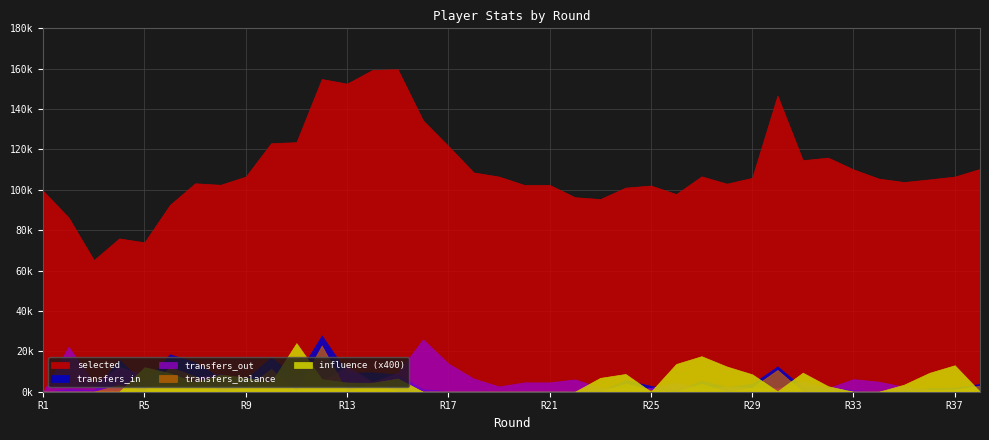

Where does the influence series first go above 11?

5